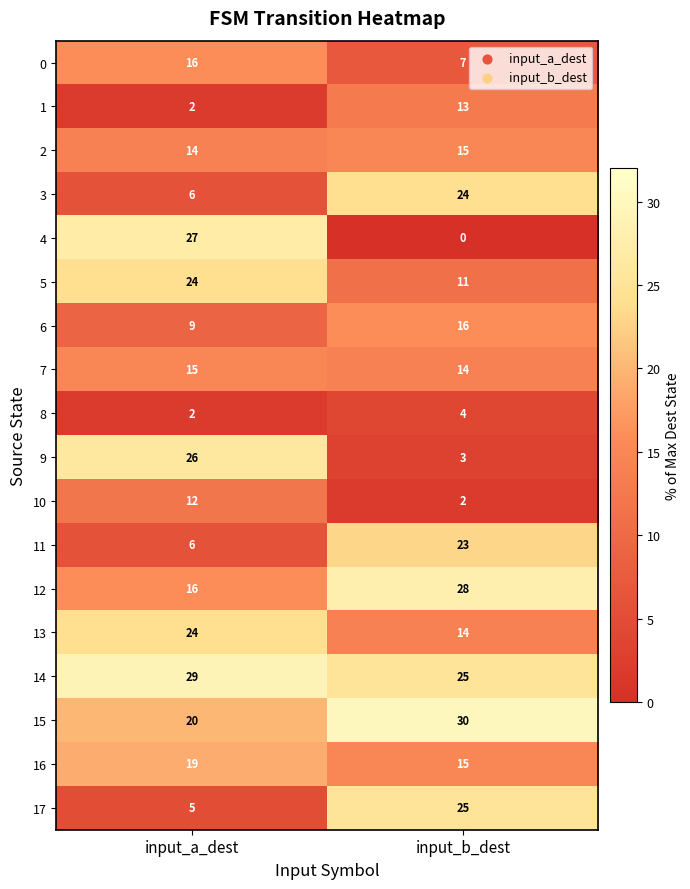

At which label does 14 reach its minimum?

input_b_dest